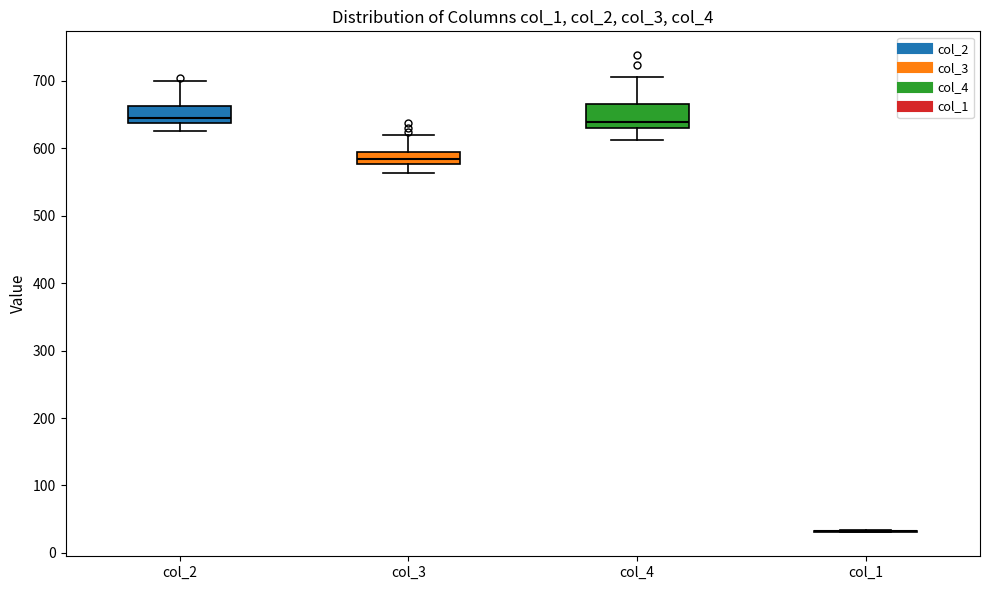

Reading left to right, transcribe this box plot: for each box, give where its median line is, the range the box spans, and where its two whiskers end, as read against the y-axis. The values are not printed on the chart, so give them approximately, as read against the axis.

col_2: median 640 (just above the box's lower edge), box 640 to 660, whiskers 630 to 700
col_3: median 580 (inside the box), box 580 to 600, whiskers 560 to 620
col_4: median 640, box 630 to 670, whiskers 610 to 710
col_1: box collapsed to a line at 30, whiskers 30 to 30